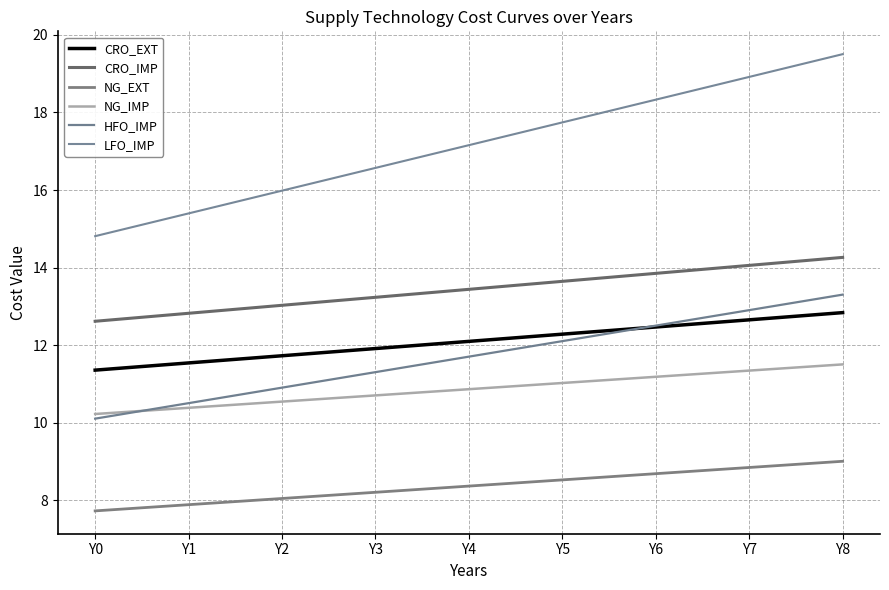

Does the chart have visible grid lines?

Yes